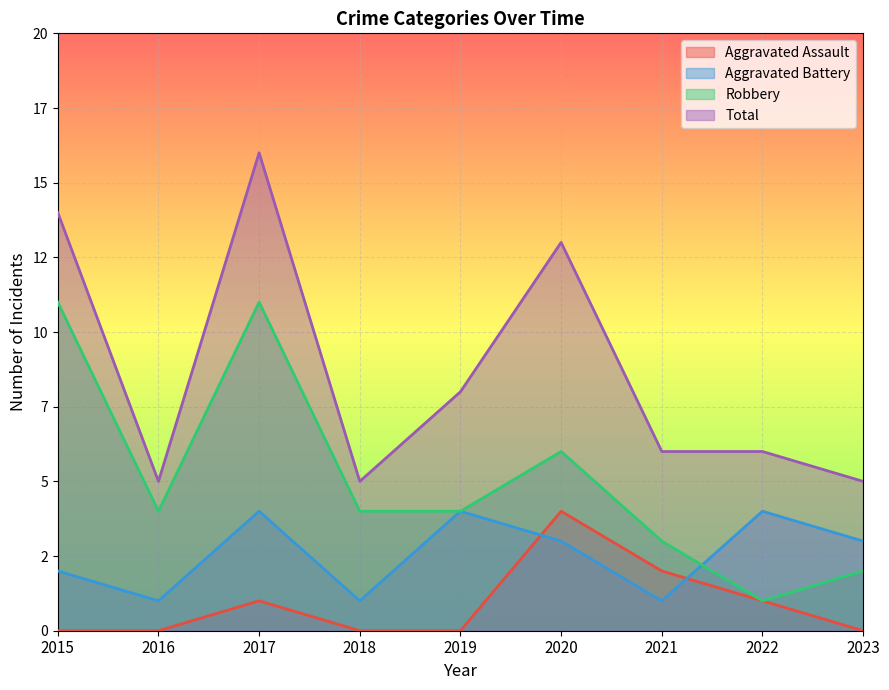

Where is the first local maximum for Robbery?

2017